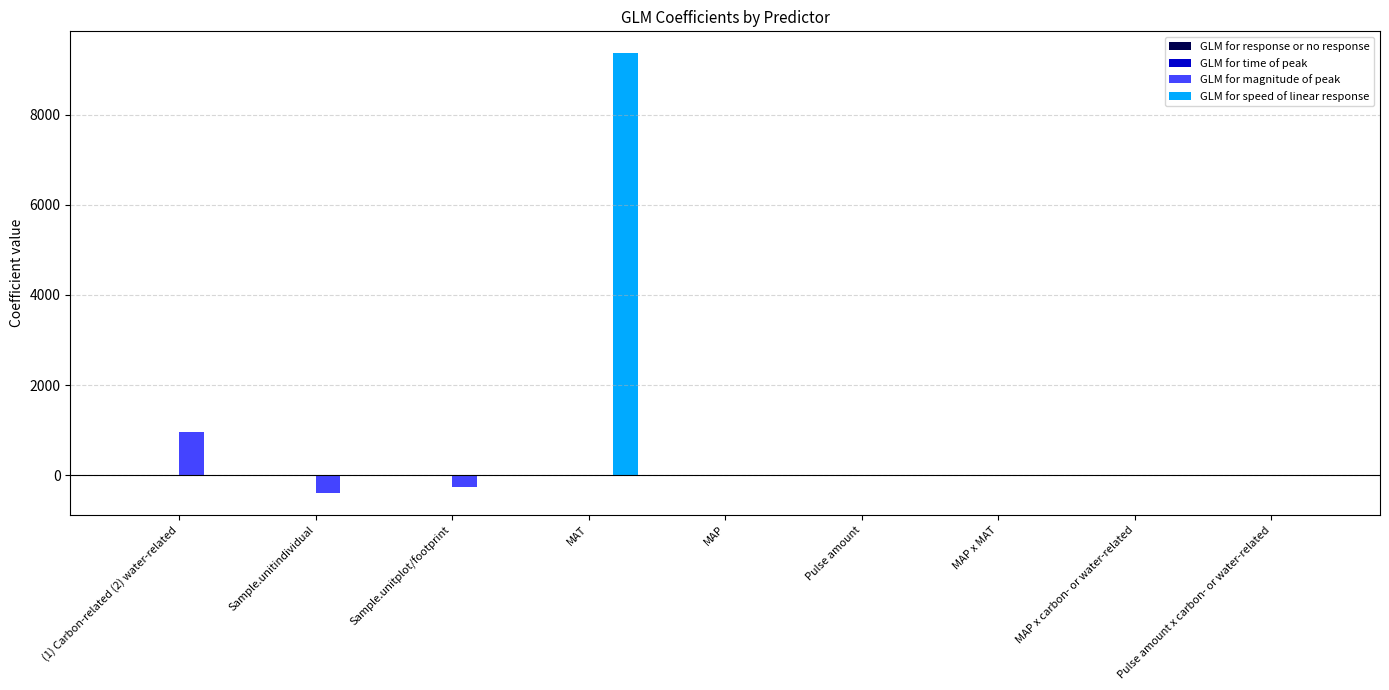

At which category is the sum across all series the highest?

MAT